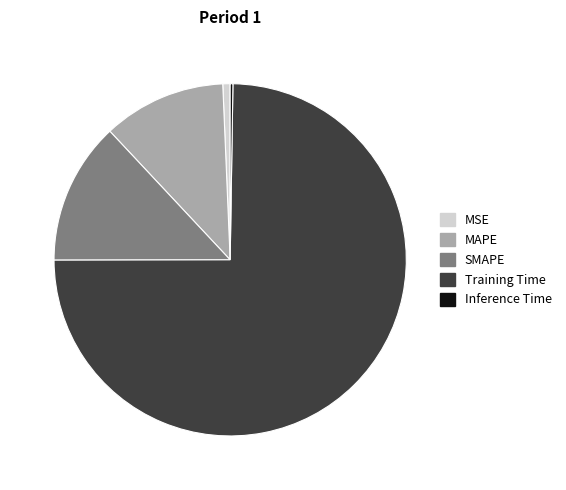

Which category accounts for the majority?

Training Time